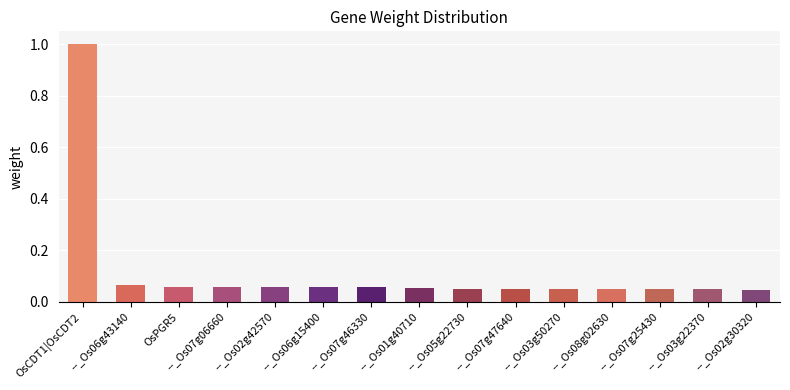

Does the chart contain any negative values?

No